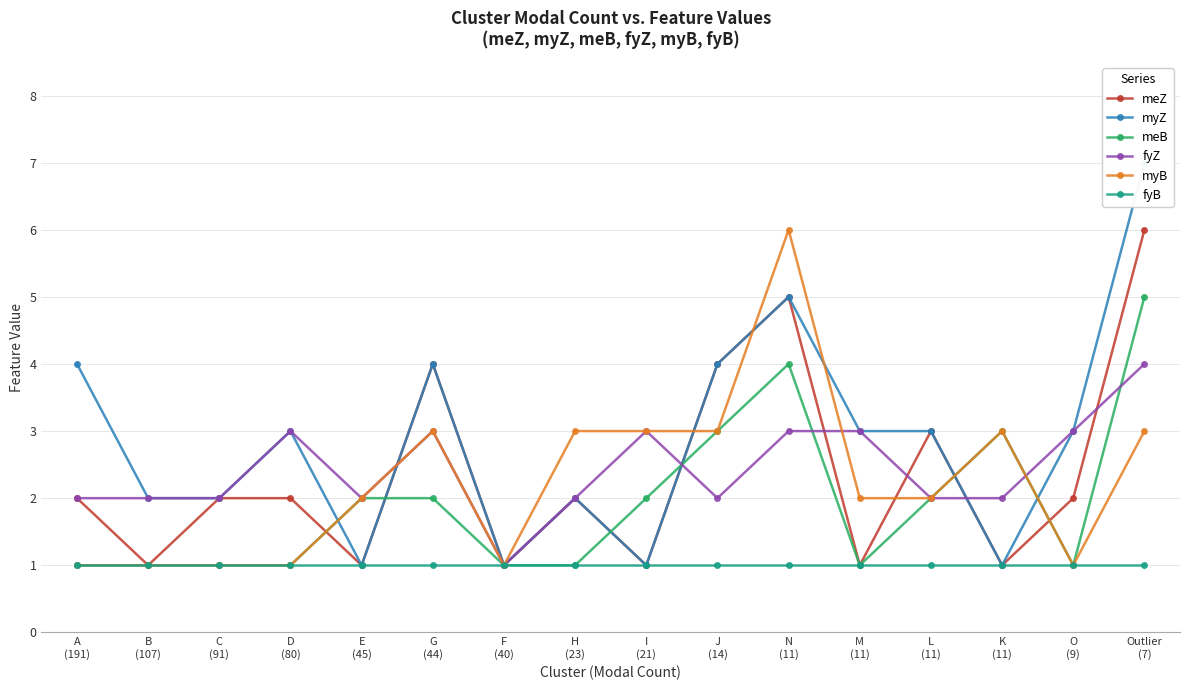

Which category has the highest value in the myZ series?

Outlier
(7)